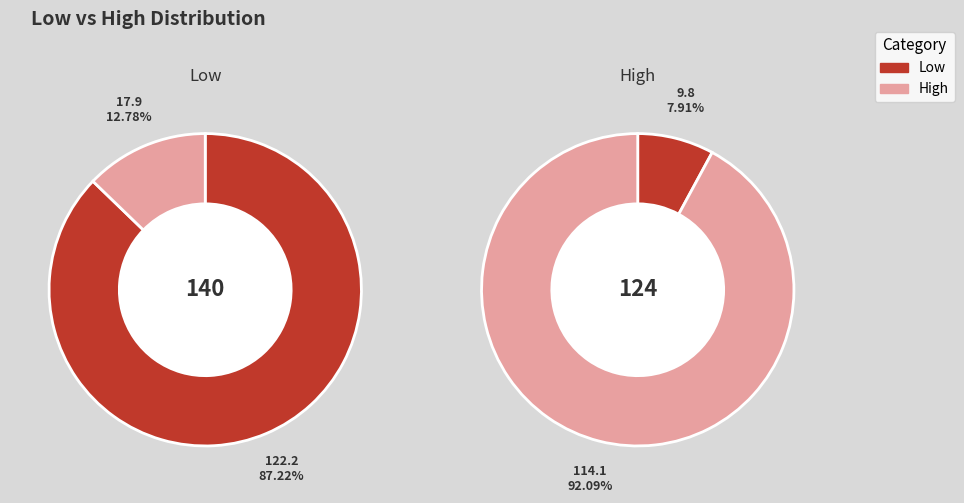

To the nearest percent, what portion does Low represent?

8%